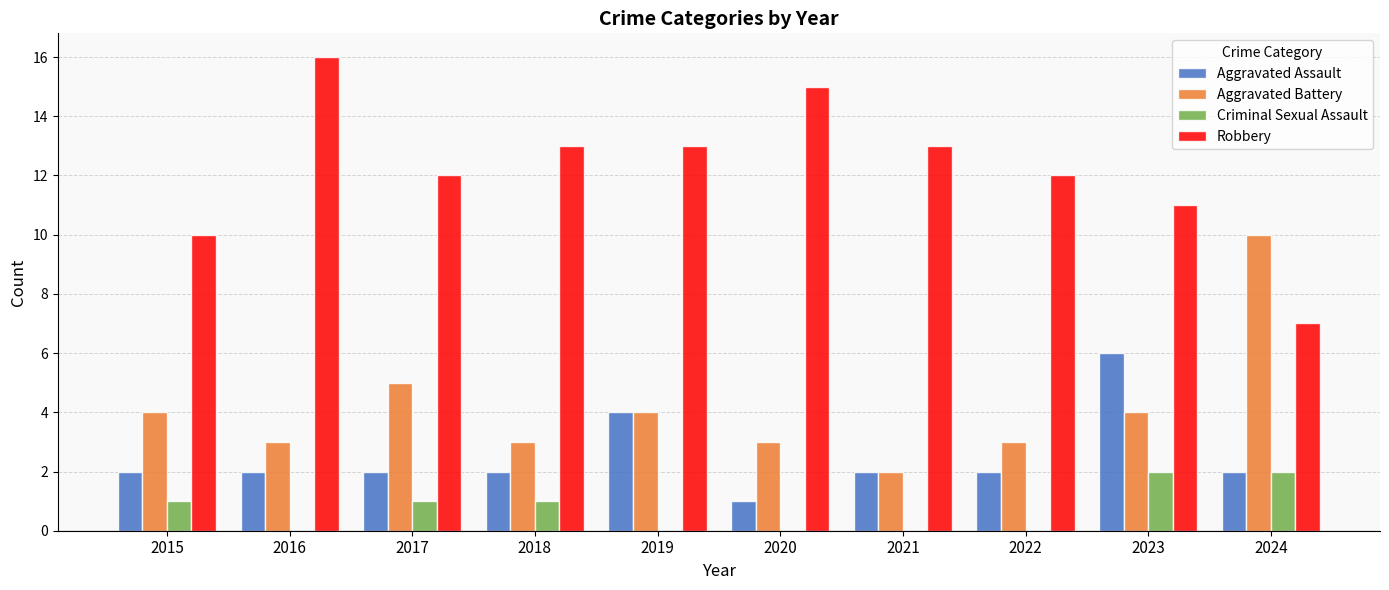

What is the sum of all Aggravated Assault values?

25